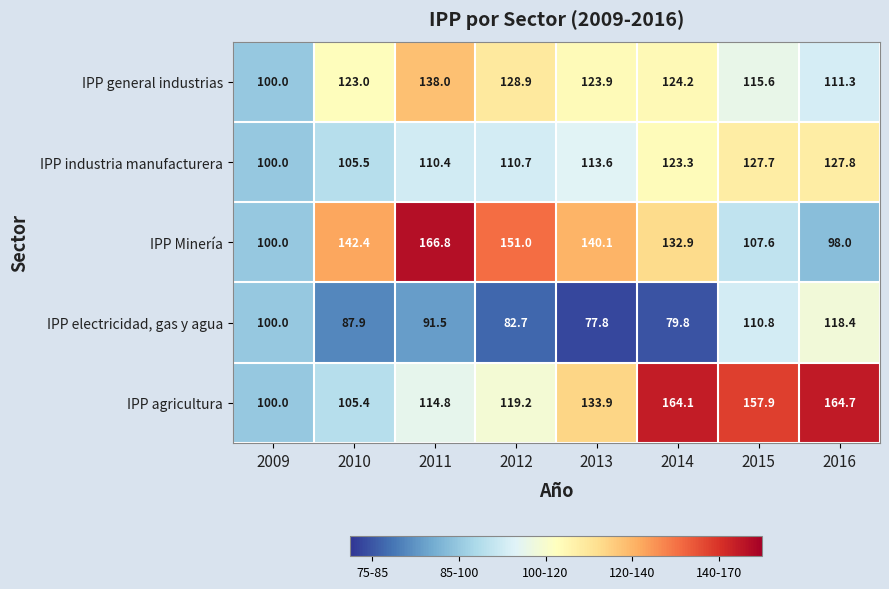

What is the total value across all series at 2016?

620.2